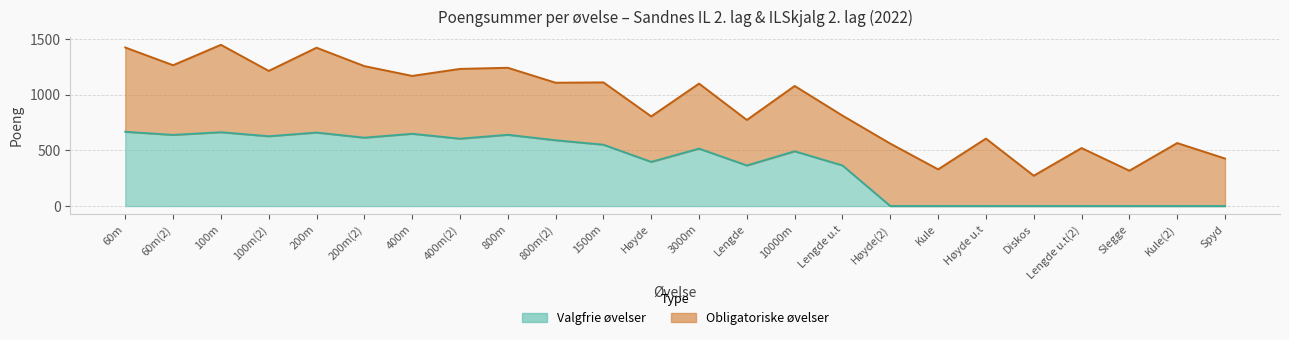

At which label is the value closest to 333?

Lengde